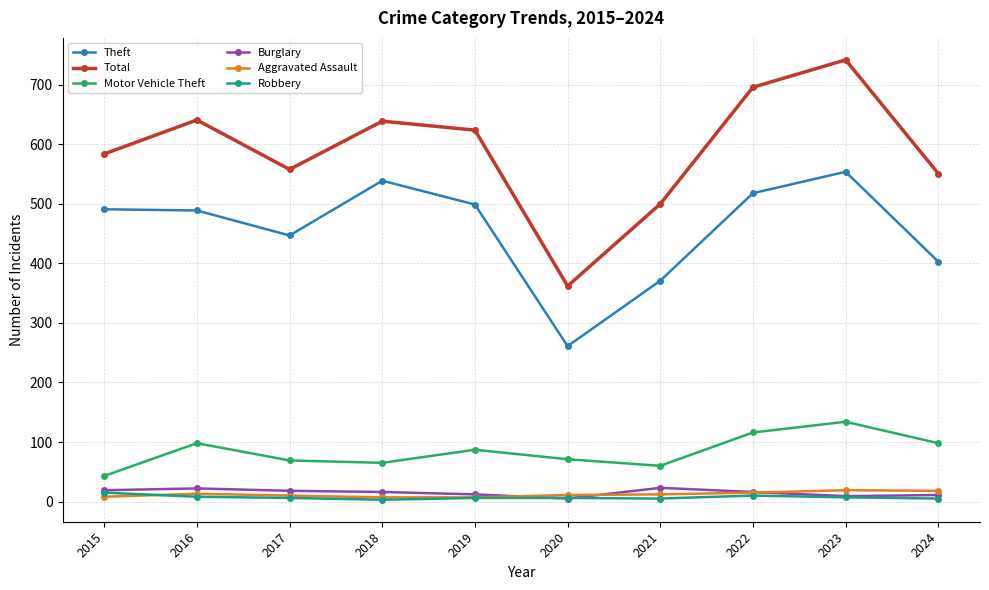

What is the value of the Burglary point at the 7th from the left?

23